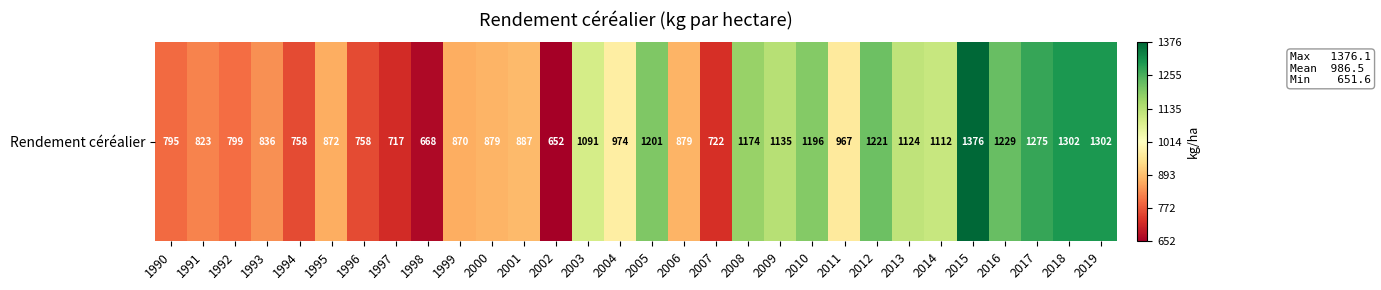

Where is the data nearest to the value 1013?

2004